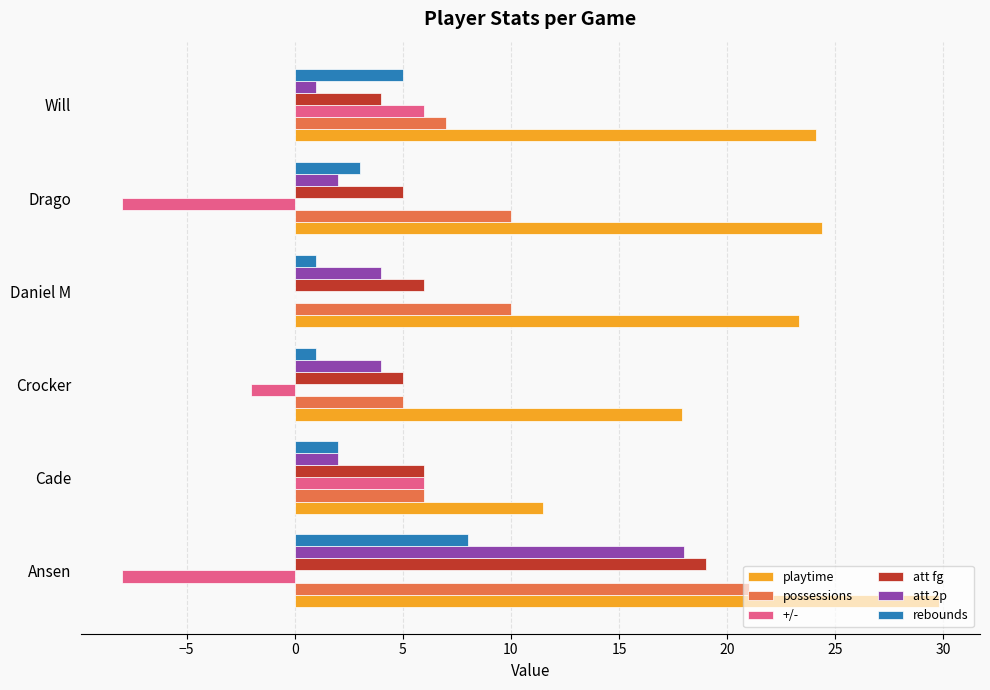

What is the sum of all att fg values?

45.0